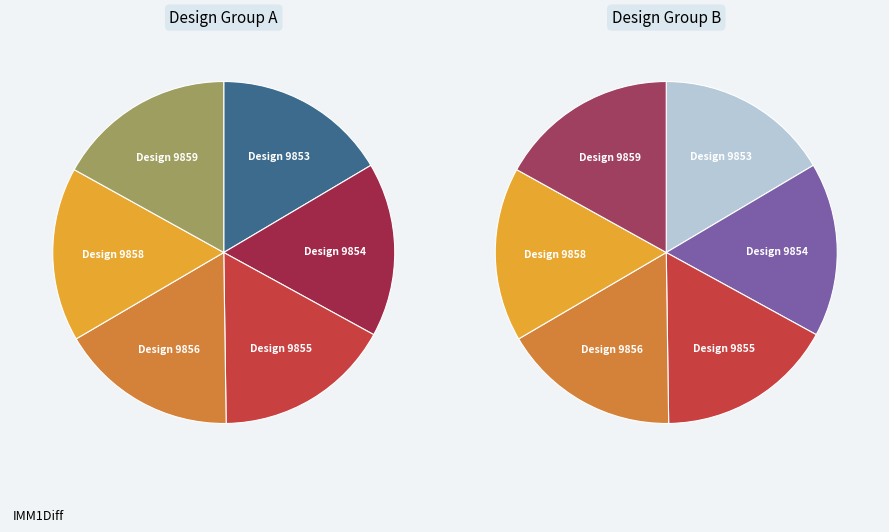

To the nearest percent, what is the combined percentage of 9858 and 9859?

33%